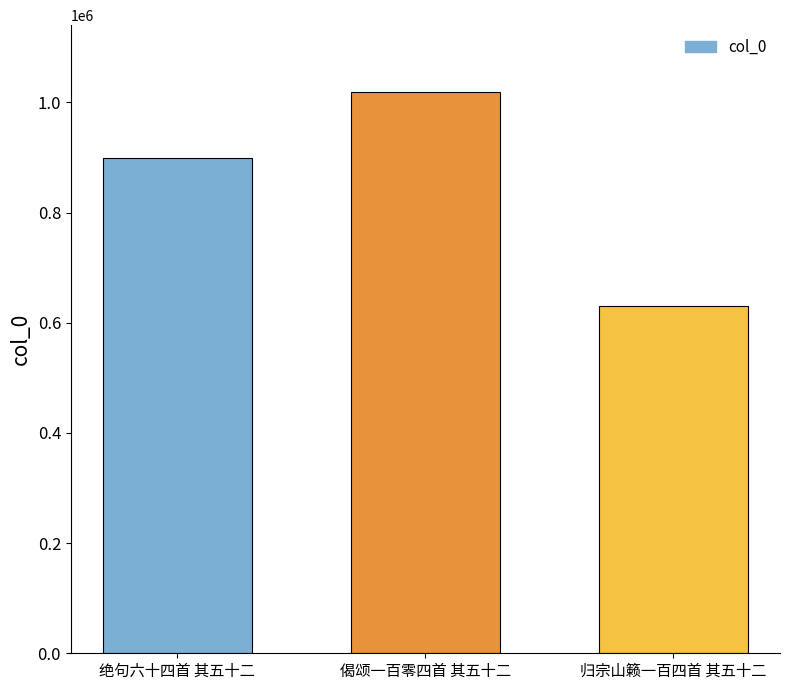

What is the greatest value displayed?

1018006